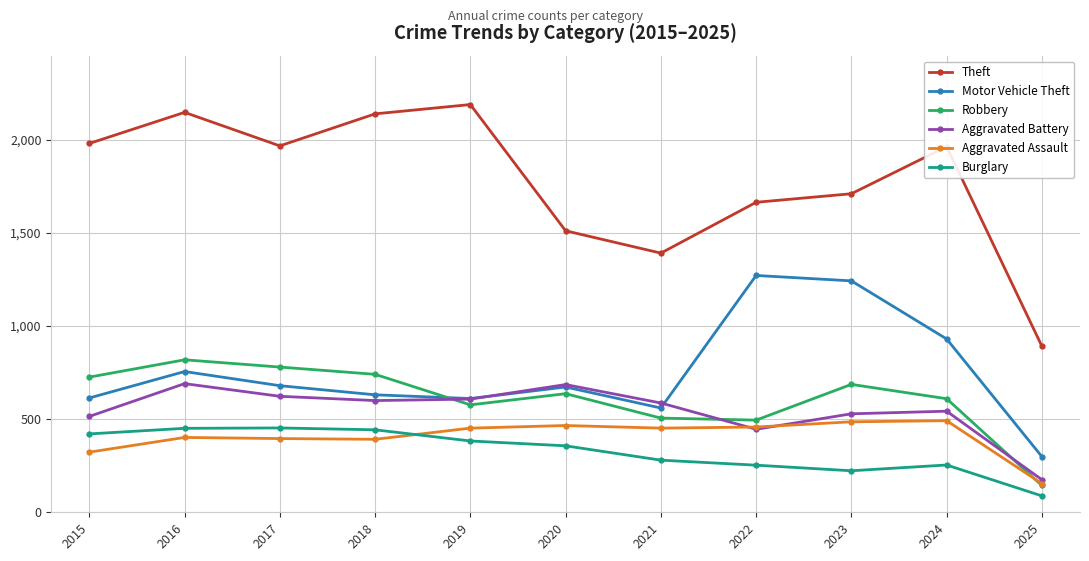

What is the sum of all Aggravated Battery values?

6003